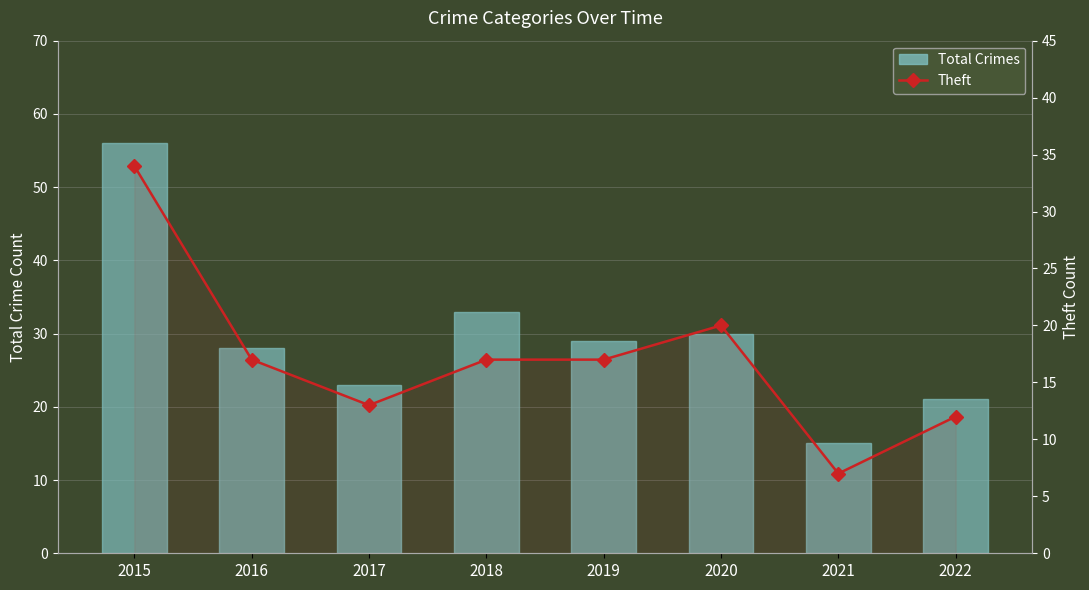

Which has a higher value, 2021 or 2015?

2015